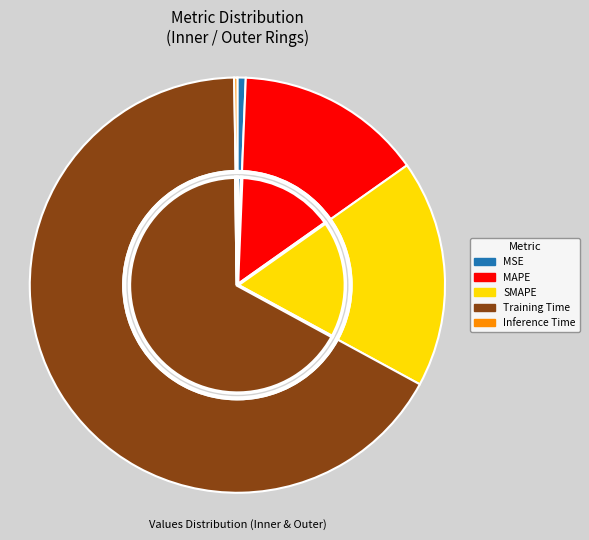

To the nearest percent, what percentage of the pie is MSE?

1%